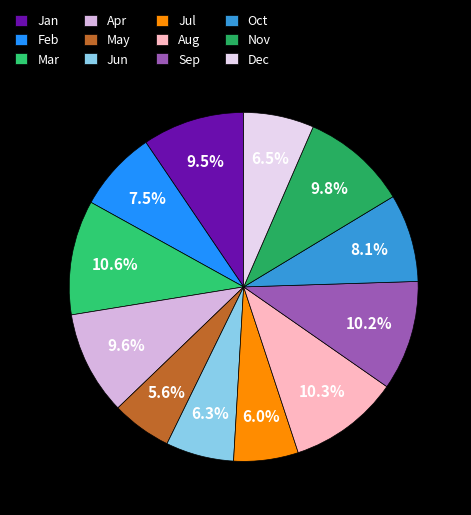

Rank the categories by value from highest to lowest.

3, 8, 9, 11, 4, 1, 10, 2, 12, 6, 7, 5